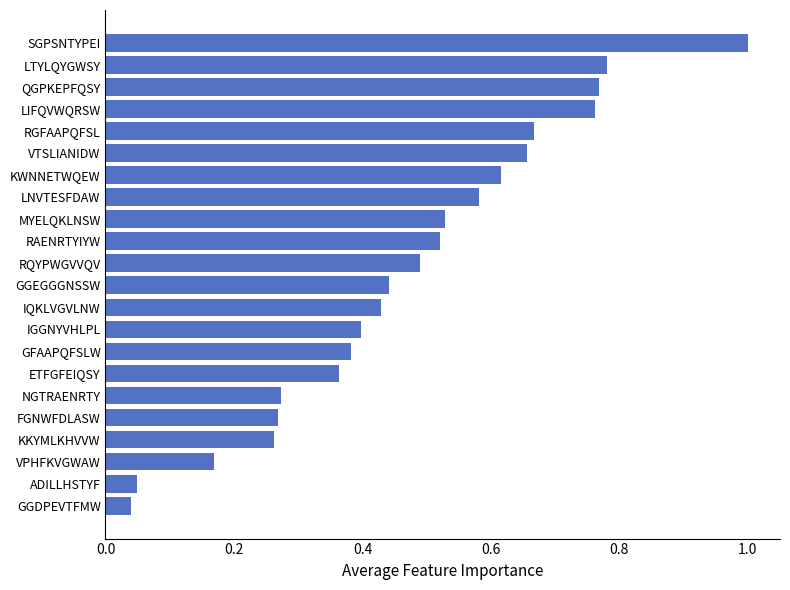

Which has a higher value, KWNNETWQEW or RGFAAPQFSL?

RGFAAPQFSL